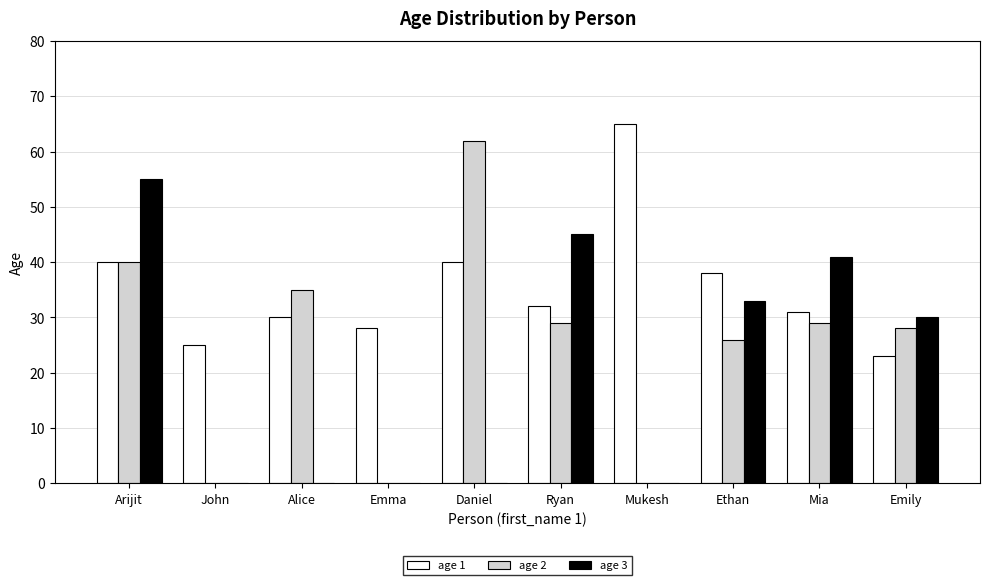

Reading right to left, what are all the values shown in this chart?

age 1: 23	31	38	65	32	40	28	30	25	40
age 2: 28	29	26	0	29	62	0	35	0	40
age 3: 30	41	33	0	45	0	0	0	0	55